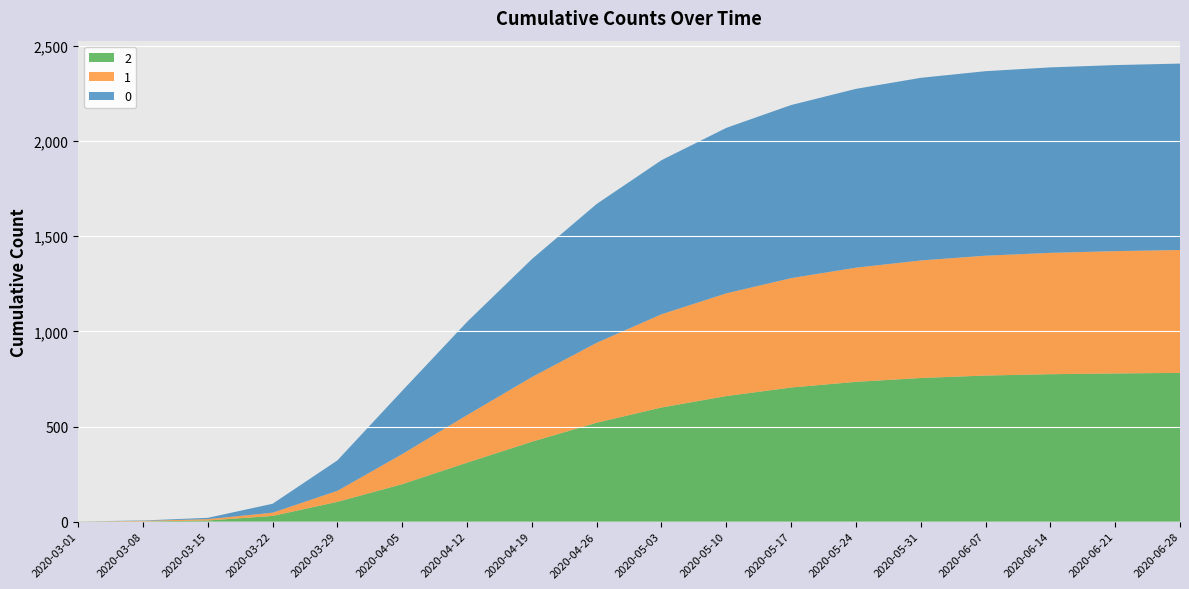

Reading right to left, list all the values displayed in this chart.

0: 2020-06-28=980	2020-06-21=978	2020-06-14=975	2020-06-07=970	2020-05-31=960	2020-05-24=940	2020-05-17=910	2020-05-10=870	2020-05-03=810	2020-04-26=730	2020-04-19=620	2020-04-12=490	2020-04-05=333	2020-03-29=160	2020-03-22=47	2020-03-15=7	2020-03-08=2	2020-03-01=0
1: 2020-06-28=646	2020-06-21=643	2020-06-14=638	2020-06-07=630	2020-05-31=618	2020-05-24=600	2020-05-17=575	2020-05-10=540	2020-05-03=490	2020-04-26=420	2020-04-19=340	2020-04-12=250	2020-04-05=158	2020-03-29=58	2020-03-22=17	2020-03-15=7	2020-03-08=3	2020-03-01=0
2: 2020-06-28=782	2020-06-21=779	2020-06-14=775	2020-06-07=768	2020-05-31=755	2020-05-24=735	2020-05-17=705	2020-05-10=660	2020-05-03=600	2020-04-26=520	2020-04-19=420	2020-04-12=310	2020-04-05=197	2020-03-29=104	2020-03-22=30	2020-03-15=6	2020-03-08=1	2020-03-01=1